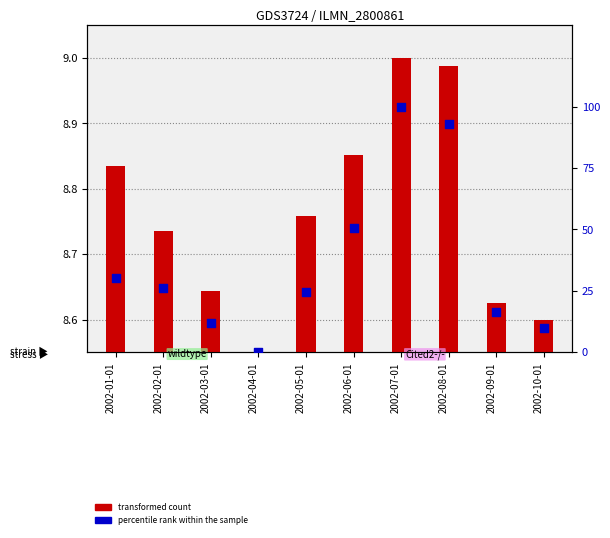

What are all the series names shown in the legend?

transformed count, percentile rank within the sample